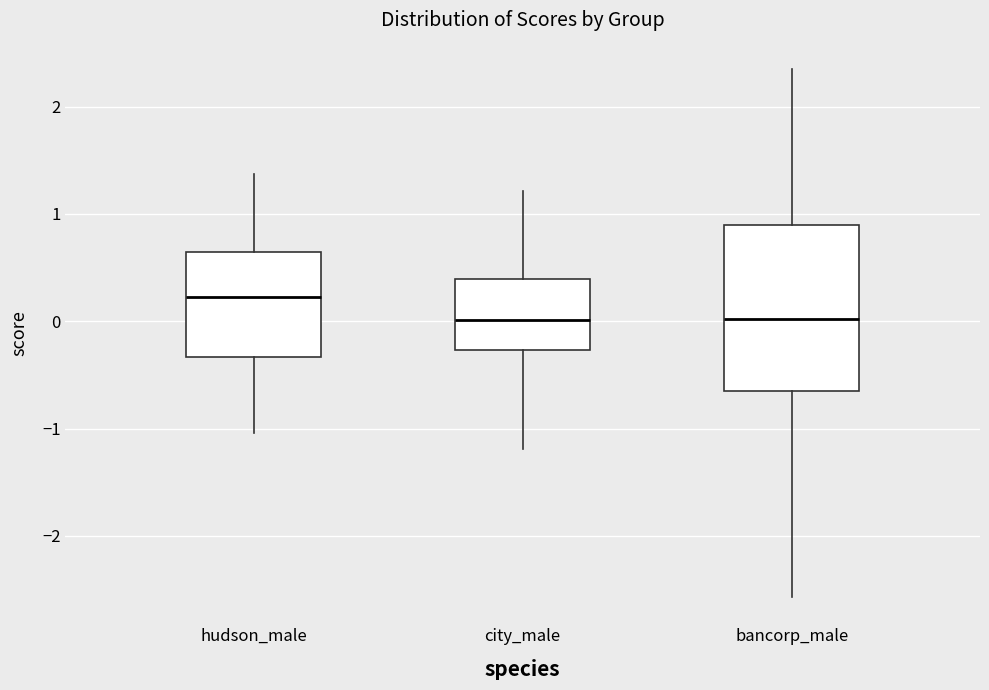

Comparing the boxes themselves (not the whiskers), which one is the tallest?

bancorp_male